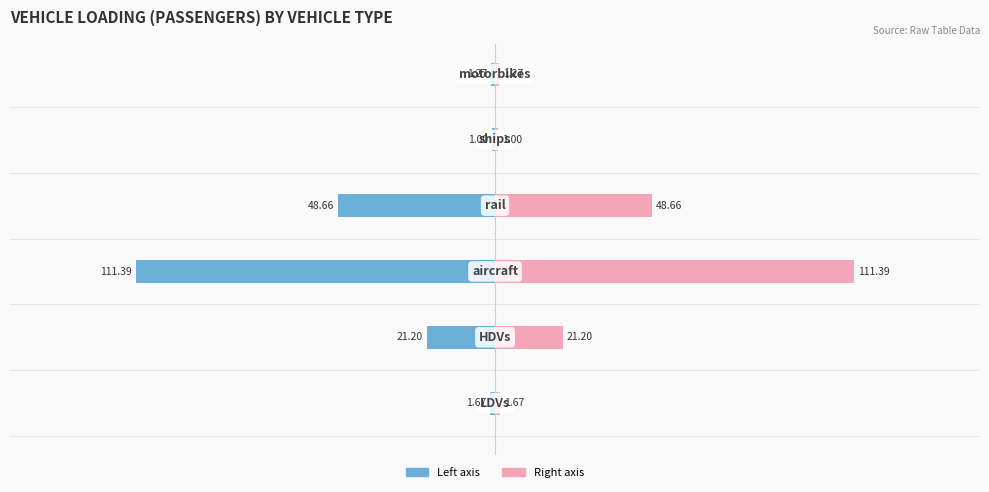

The 2050 value series shows 1.9 at 5. True or false?

False